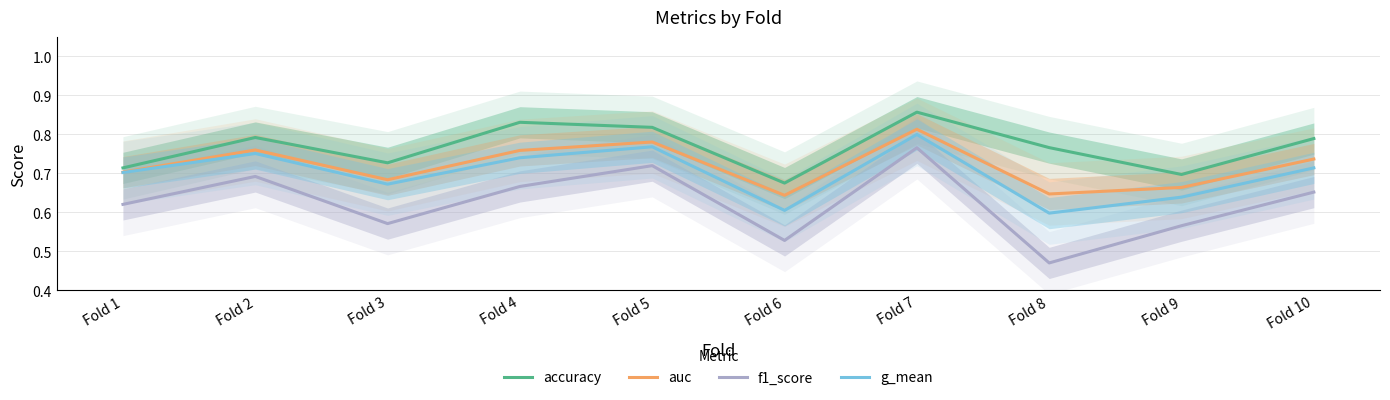

Where is the first local minimum for g_mean?

Fold 3